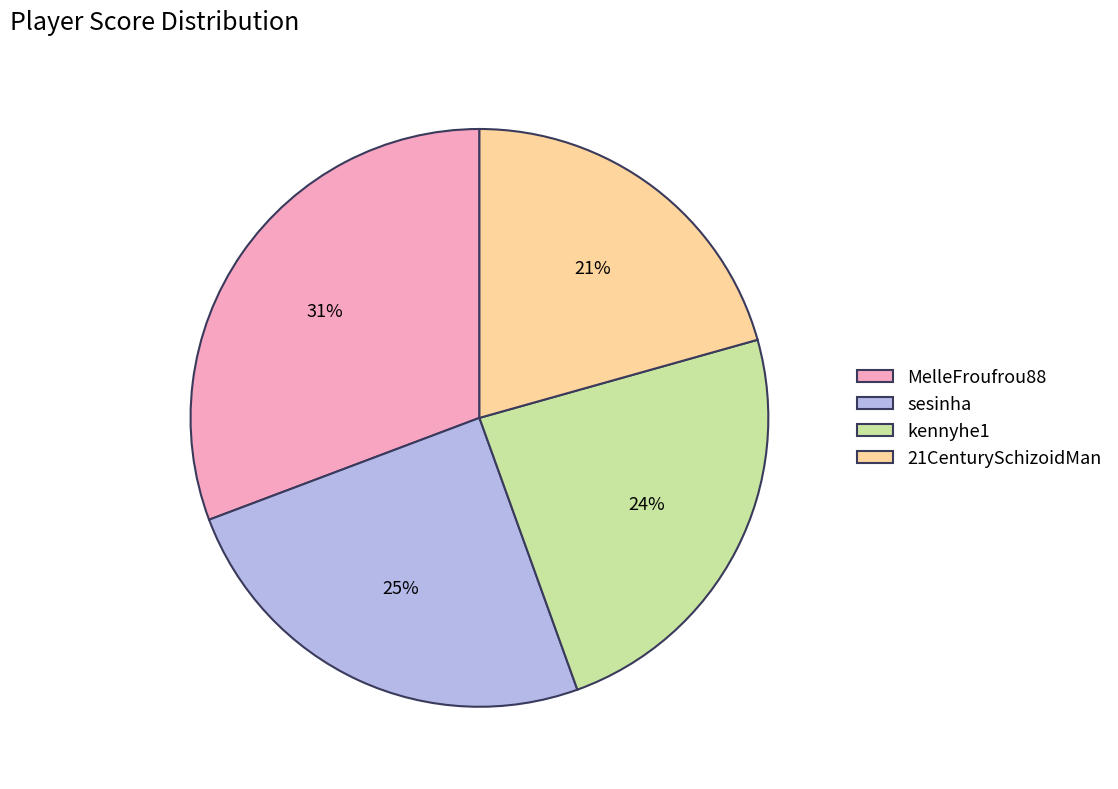

True or false: sesinha accounts for 15% of the total.

False